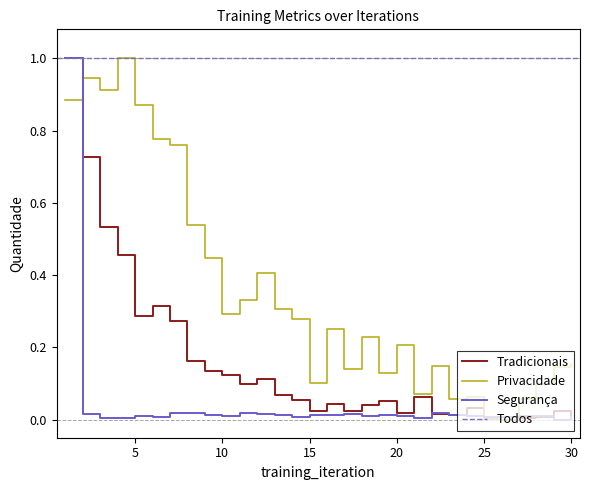

Where is the first local minimum for loss?

5